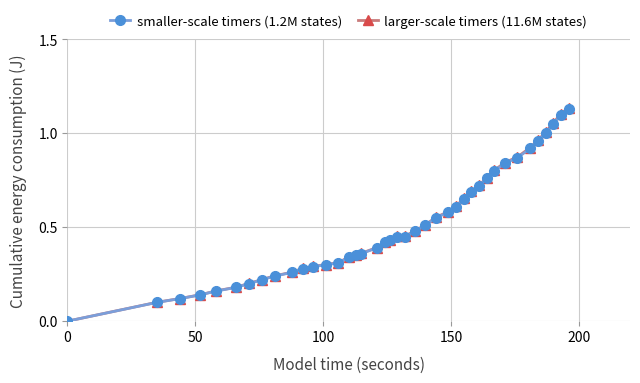

Reading right to left, transcribe all the data shown in this chart.

smaller-scale timers (1.2M states): 1.1	1.1	1.1	1.0	1.0	0.9	0.9	0.8	0.8	0.8	0.7	0.7	0.7	0.6	0.6	0.6	0.5	0.5	0.5	0.5	0.4	0.4	0.4	0.4	0.3	0.3	0.3	0.3	0.3	0.3	0.3	0.2	0.2	0.2	0.2	0.2	0.1	0.1	0.1	0.0
larger-scale timers (11.6M states): 1.1	1.1	1.1	1.0	1.0	0.9	0.9	0.8	0.8	0.8	0.7	0.7	0.7	0.6	0.6	0.6	0.5	0.5	0.5	0.5	0.4	0.4	0.4	0.4	0.4	0.3	0.3	0.3	0.3	0.3	0.3	0.2	0.2	0.2	0.2	0.2	0.1	0.1	0.1	0.0